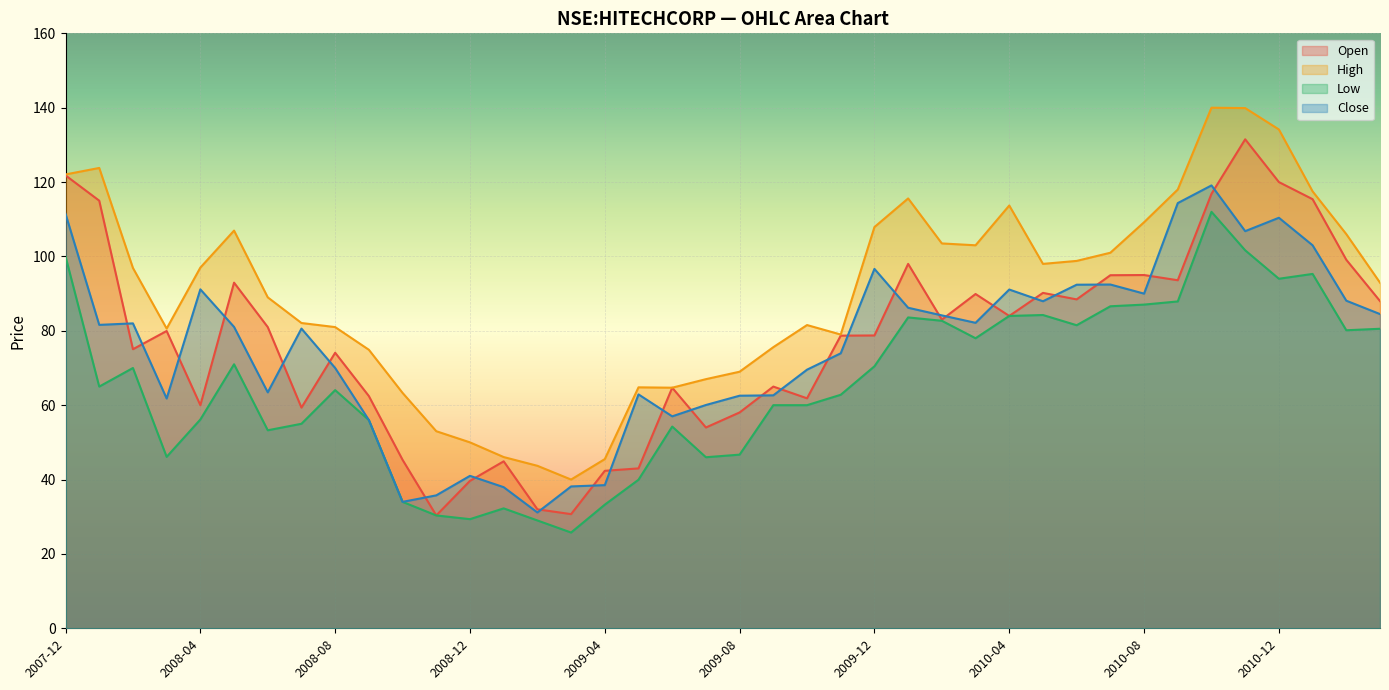

What is the highest value of the high series?

140.0